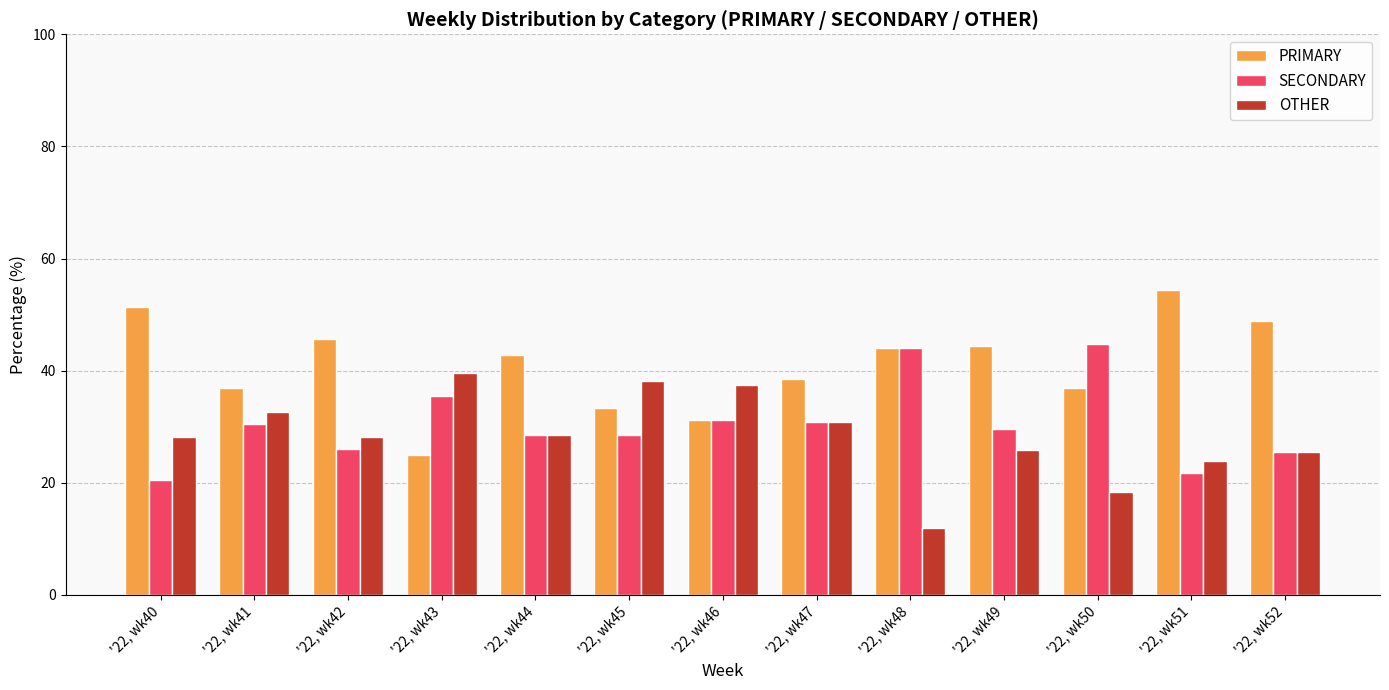

What is the value of the SECONDARY bar at the 3rd from the left?

26.1